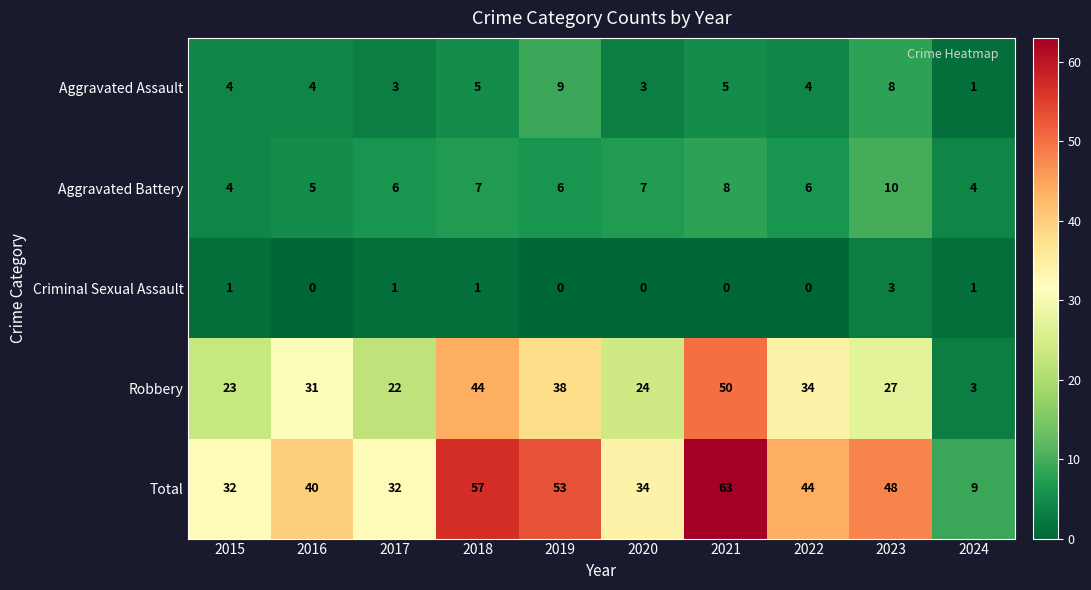

What is the difference between the maximum and minimum values in the Robbery series?

47